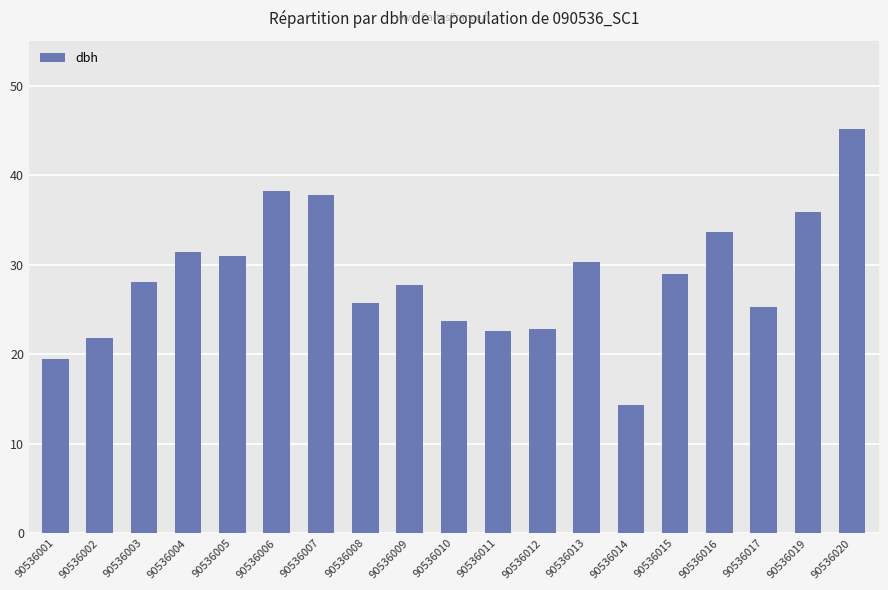

Is it true that the value at 90536015 is 48.4?

False